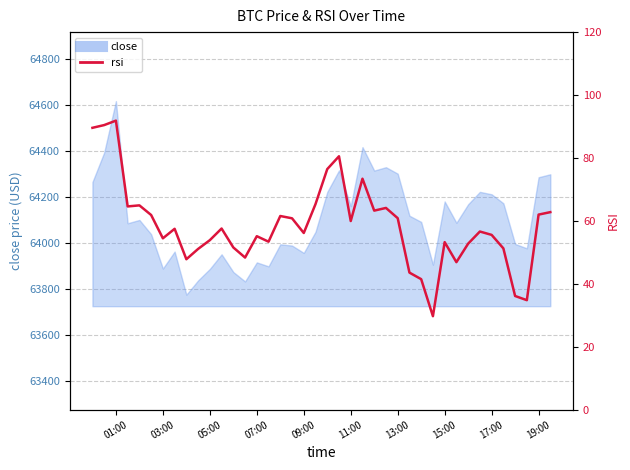

Is it true that the value at 20 is 52.5?

False